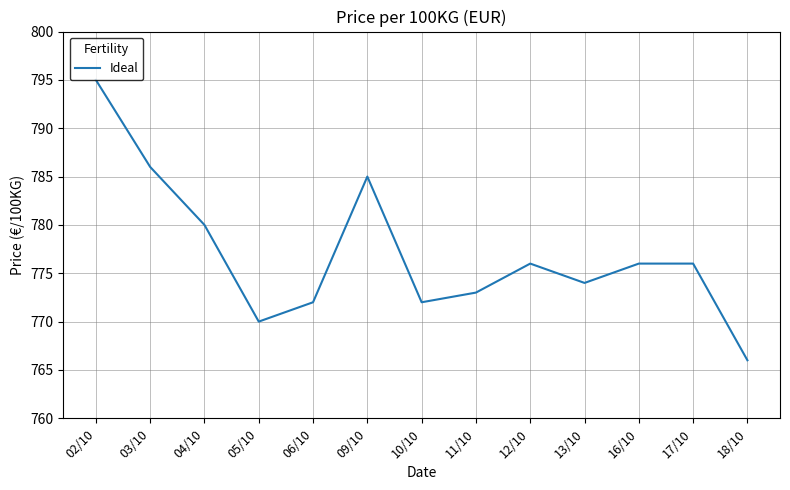

What is the smallest value displayed?

766